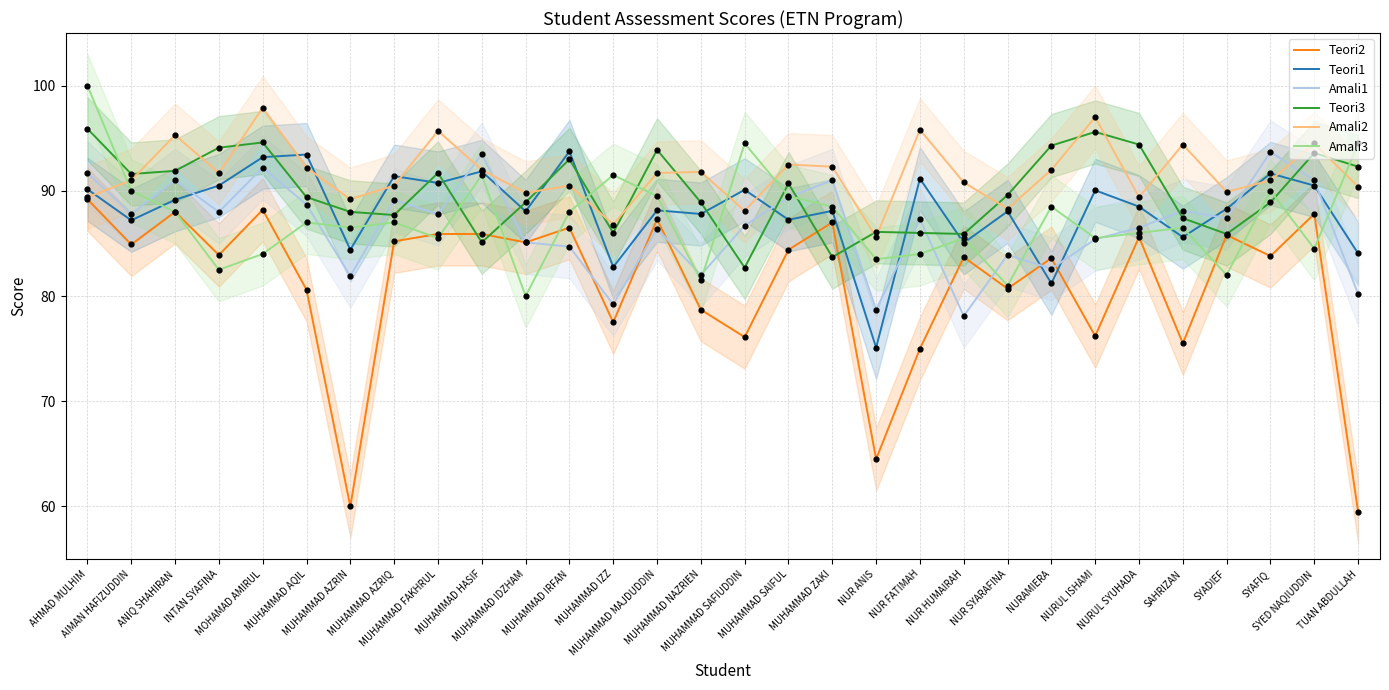

At how many categories does at least one series exceed 87?

29